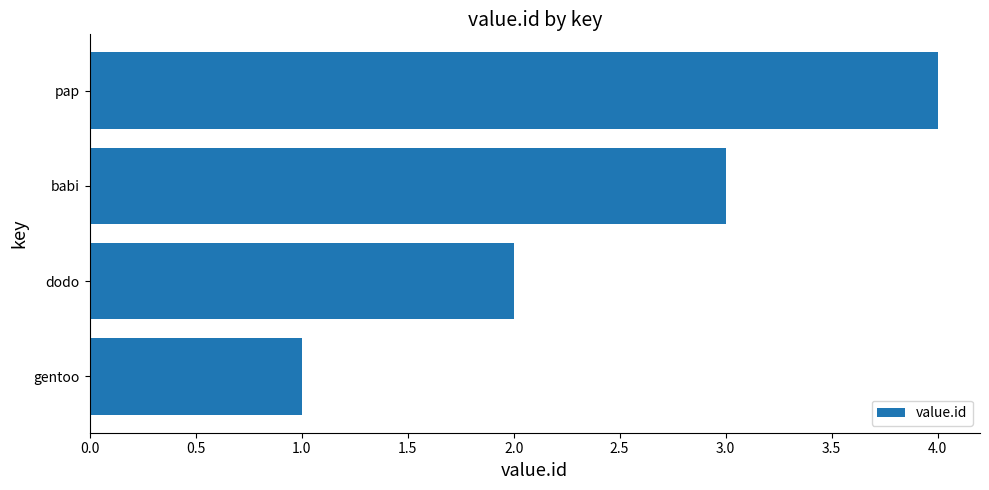

Rank the categories by value from highest to lowest.

pap, babi, dodo, gentoo